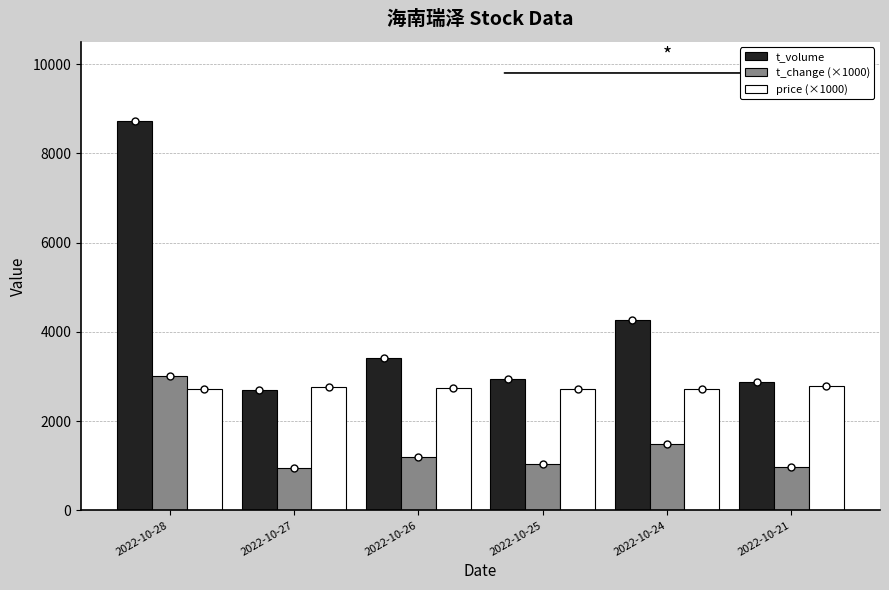

Which series has the largest total across all categories?

t_volume